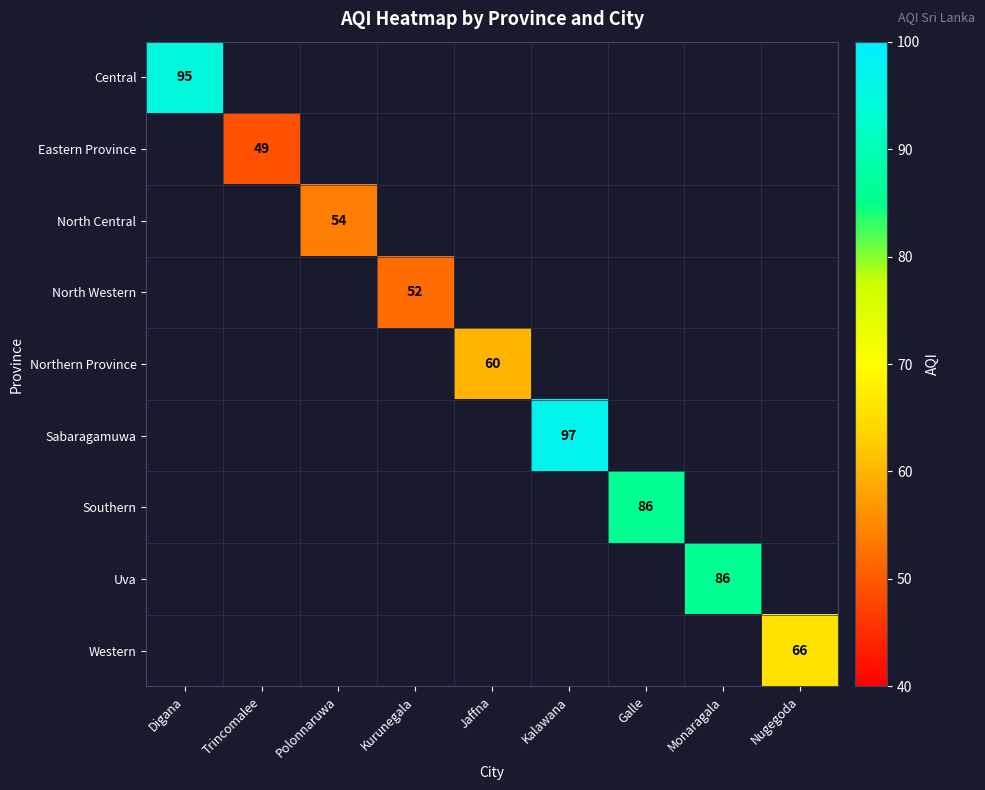

Which category has the lowest value across all series?

Trincomalee